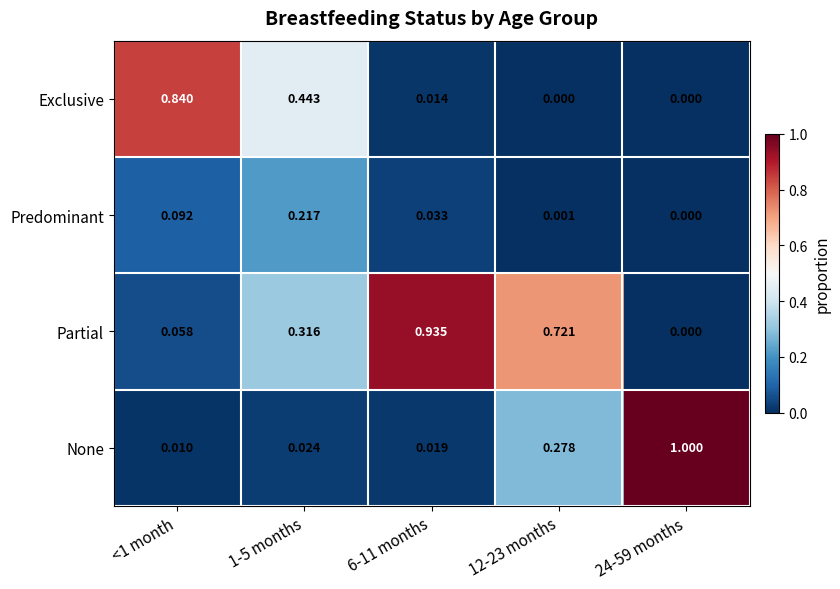

Which series has the widest spread of values?

None